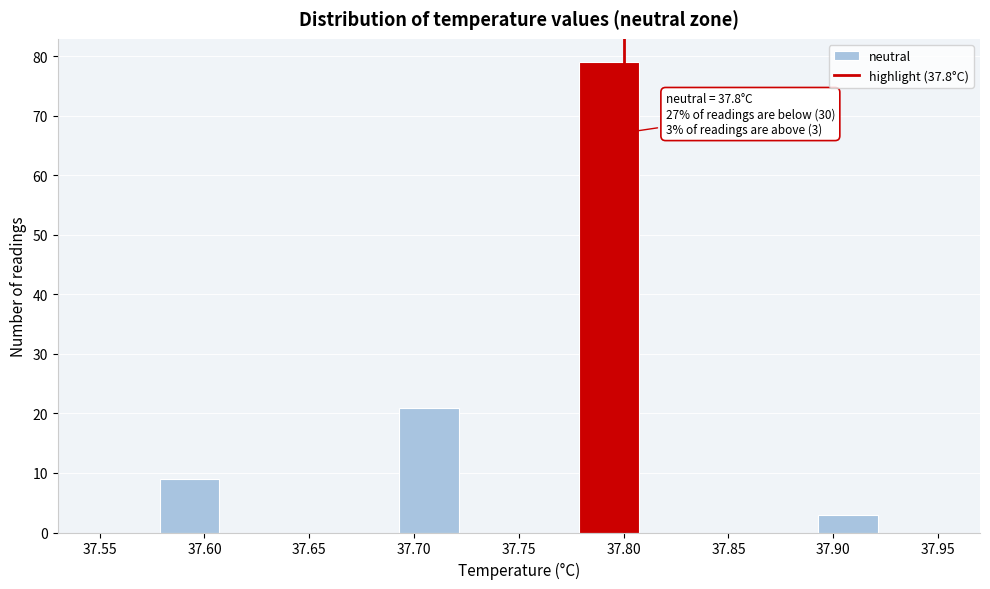

Over which range of the x-axis is the bar tallest?

37.780 to 37.805